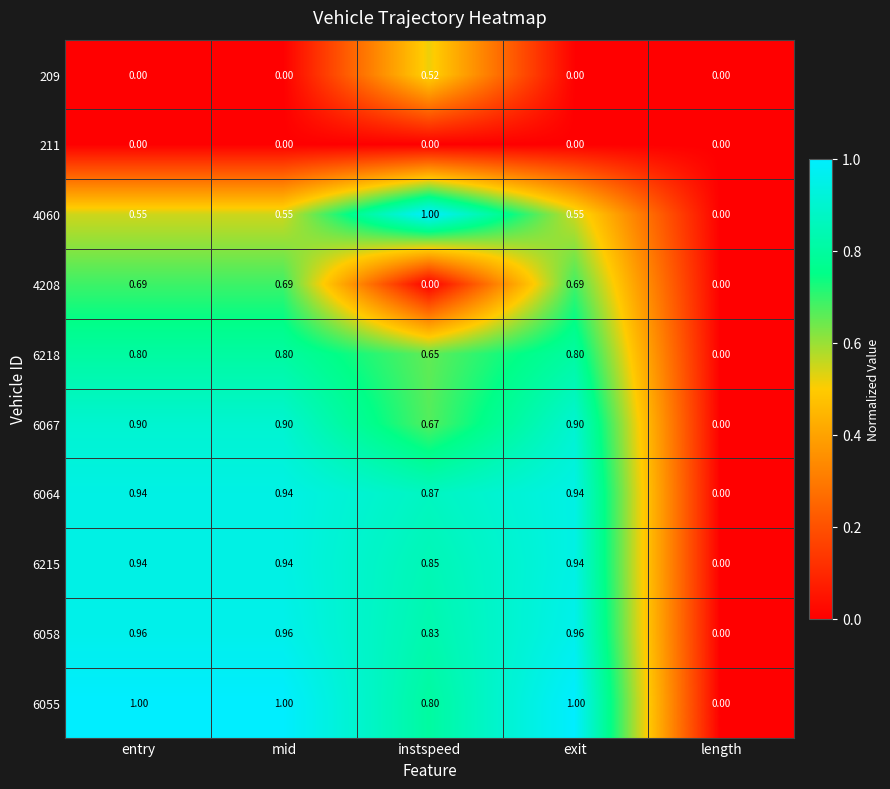

Is the value of 6058 at entry greater than the value of 209 at mid?

Yes